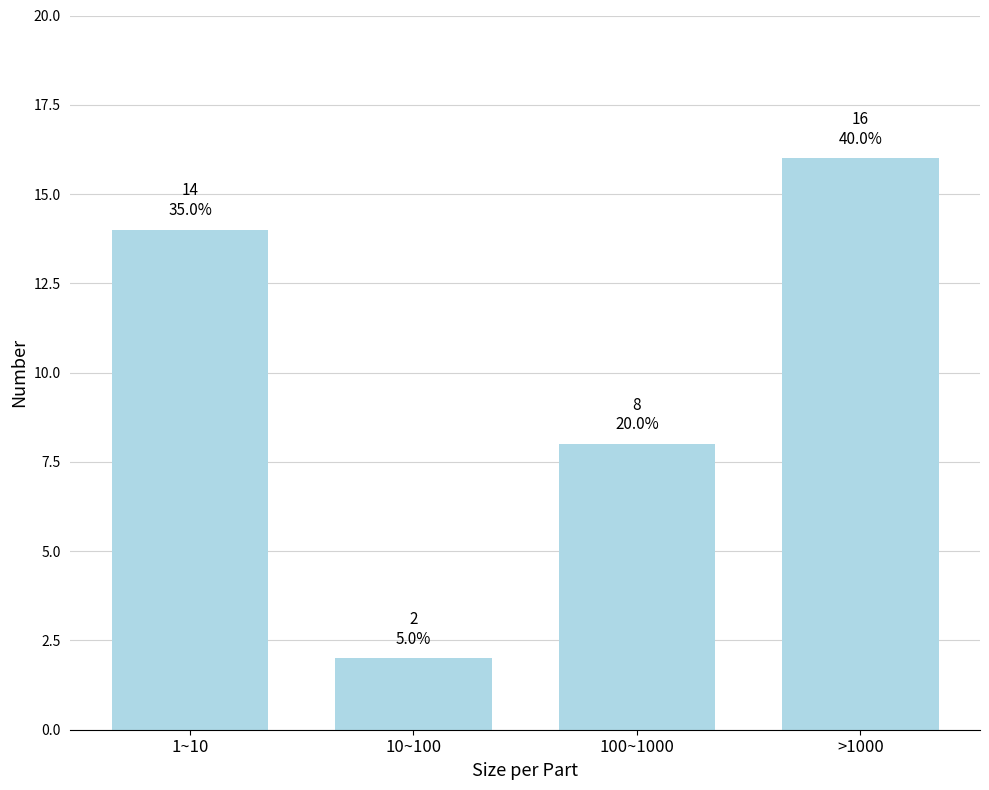

Reading left to right, extract all data points from this chart.

1~10=14	10~100=2	100~1000=8	>1000=16